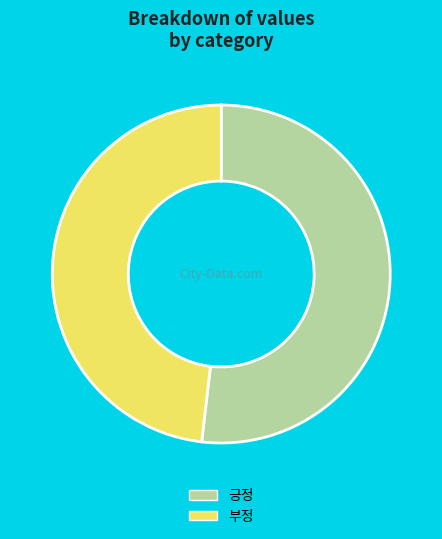

Count the number of slices in the pie.

2